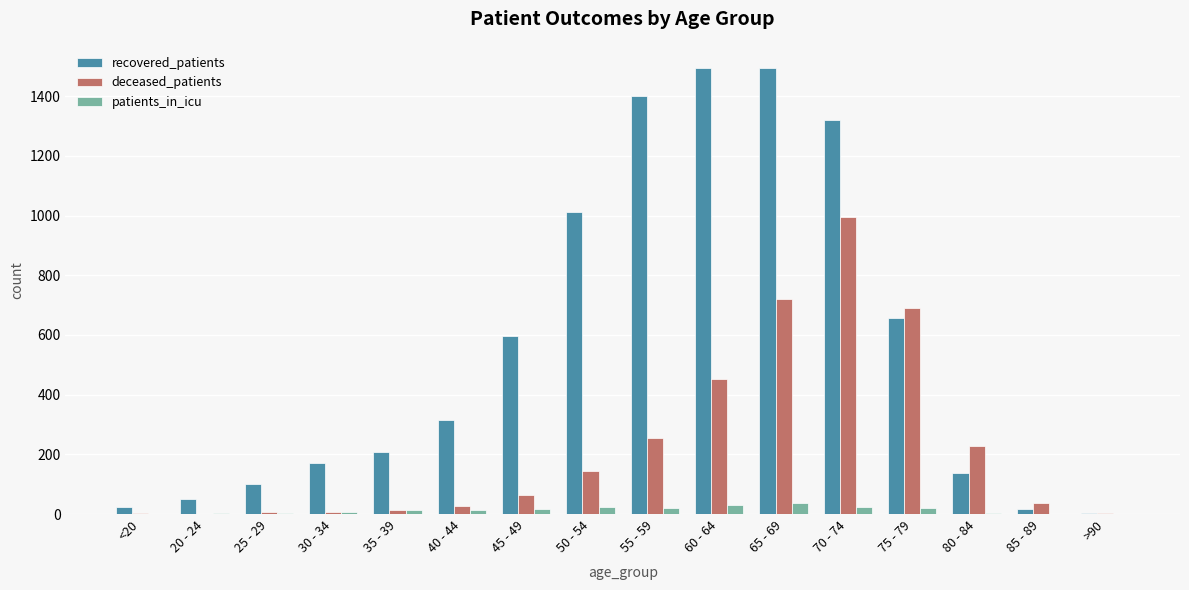

At which label is deceased_patients closest to 497?

60 - 64